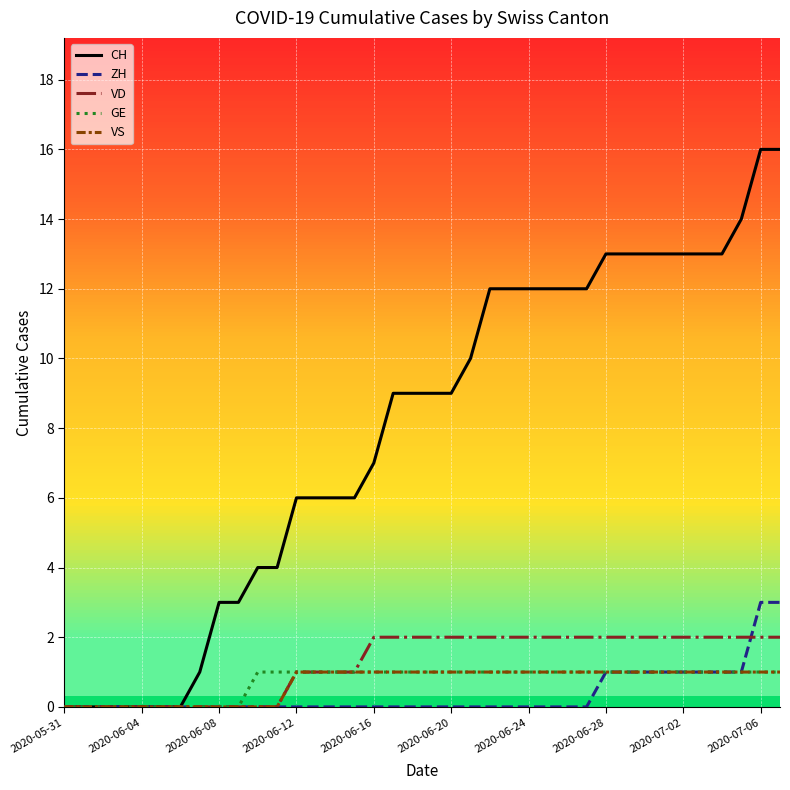

Which series has the widest spread of values?

CH